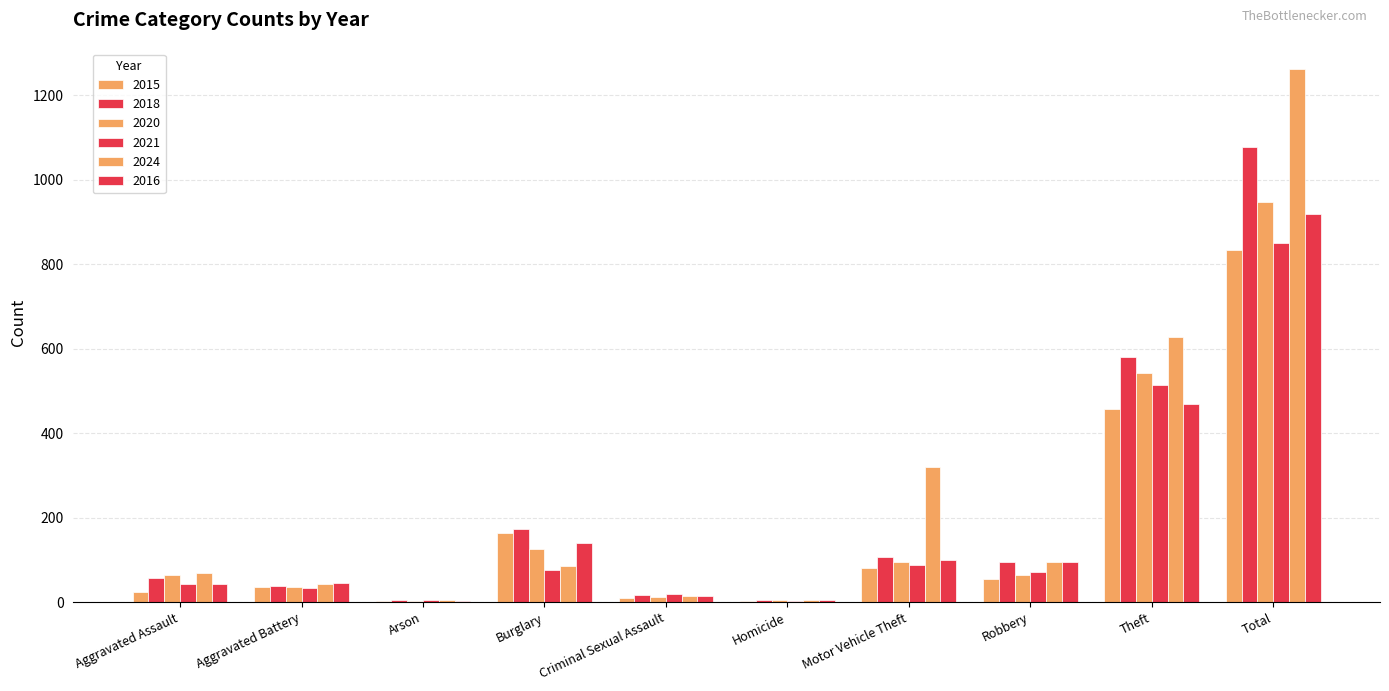

How many groups of bars are there?

10